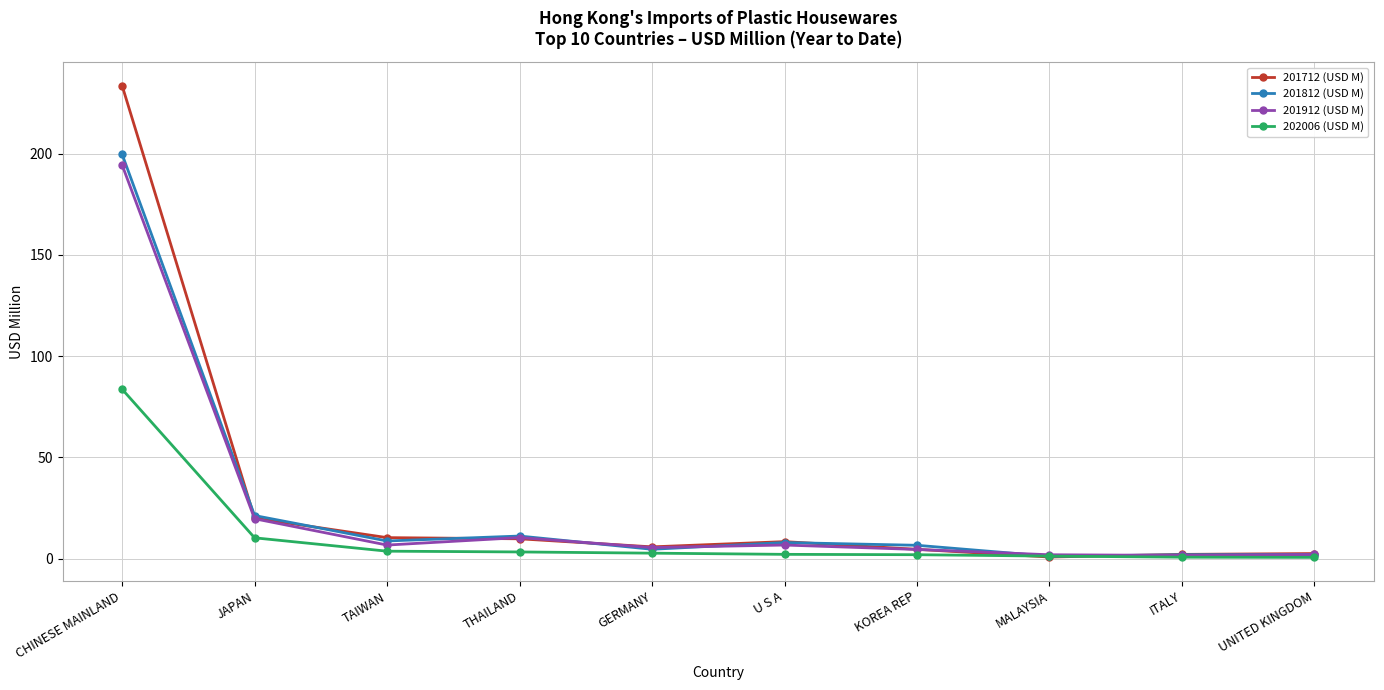

Does the chart display data point markers on the line(s)?

Yes